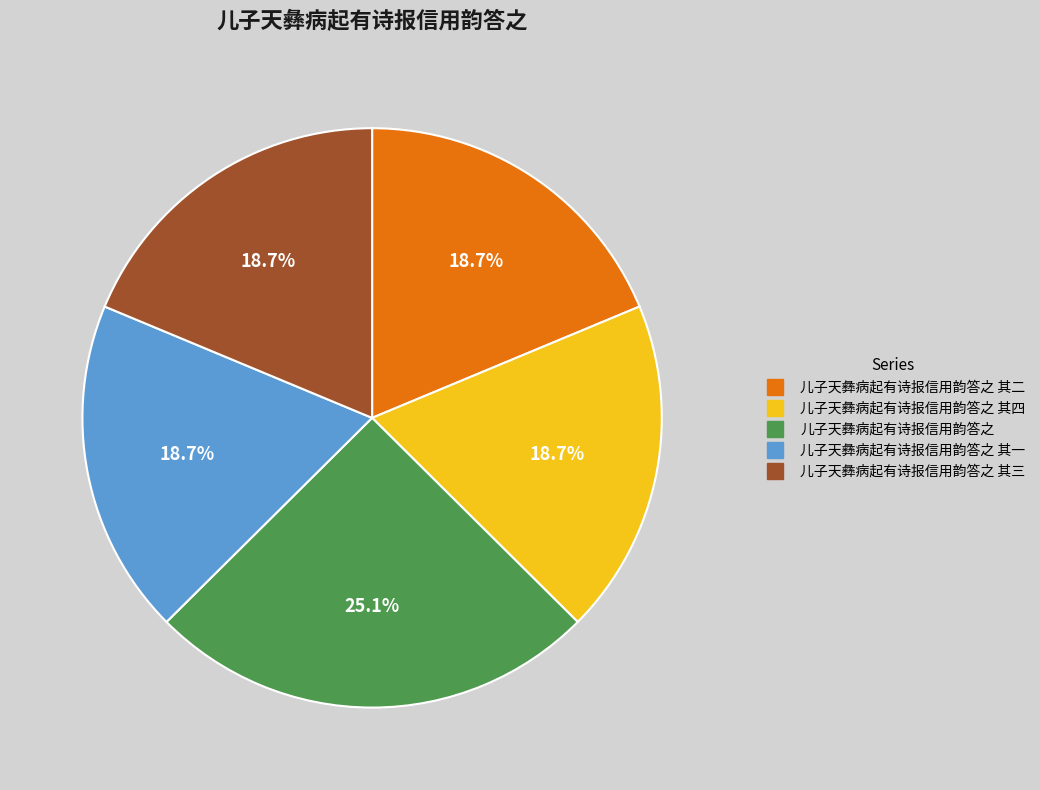

Is there any slice that represents more than half of the pie?

No